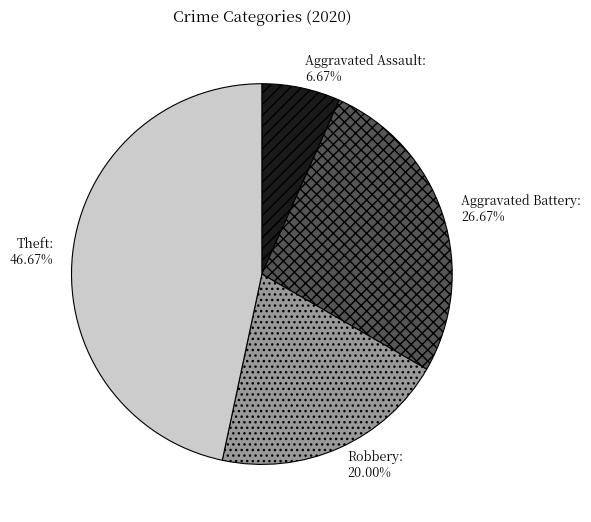

Which category has the smallest portion of the pie?

Aggravated Assault